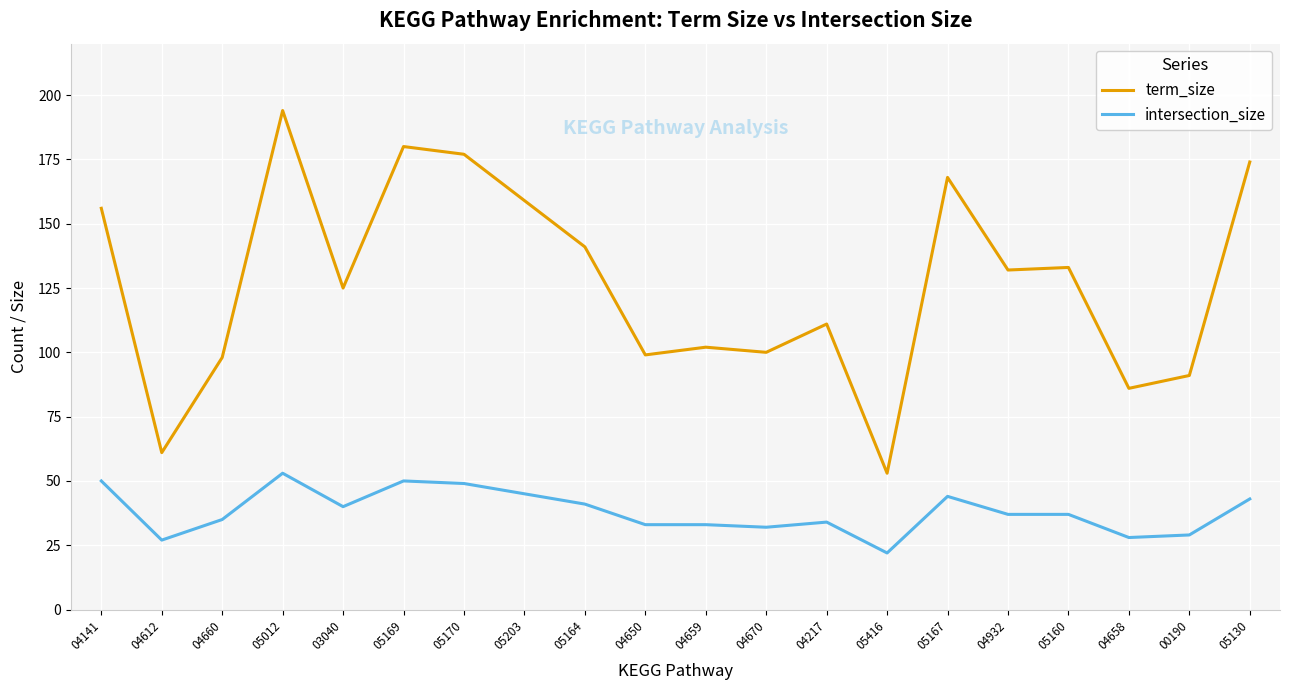

What is the spread (max minus min) of values at 05416?

31